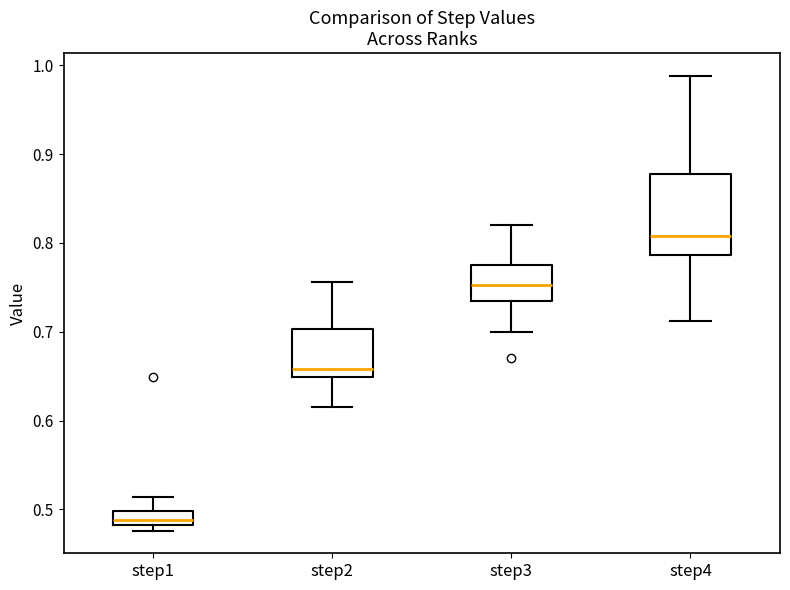

Comparing the boxes themselves (not the whiskers), which one is the tallest?

step4